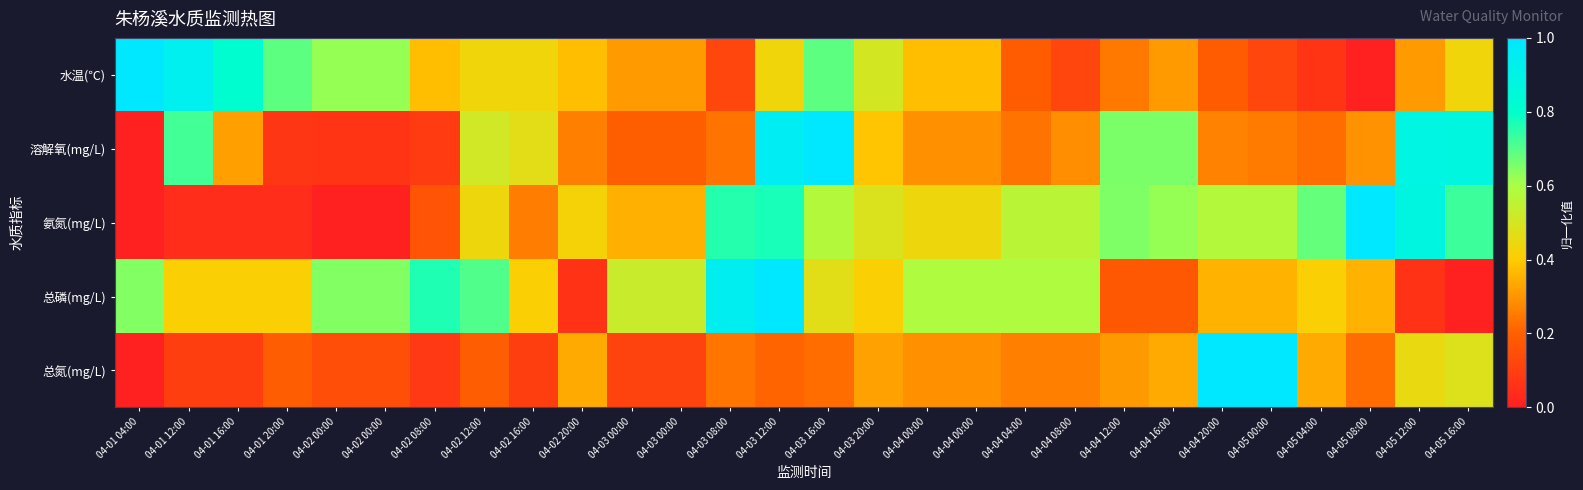

Rank the series by their maximum value, from highest to lowest.

水温(℃), 溶解氧(mg/L), 氨氮(mg/L), 总磷(mg/L), 总氮(mg/L)